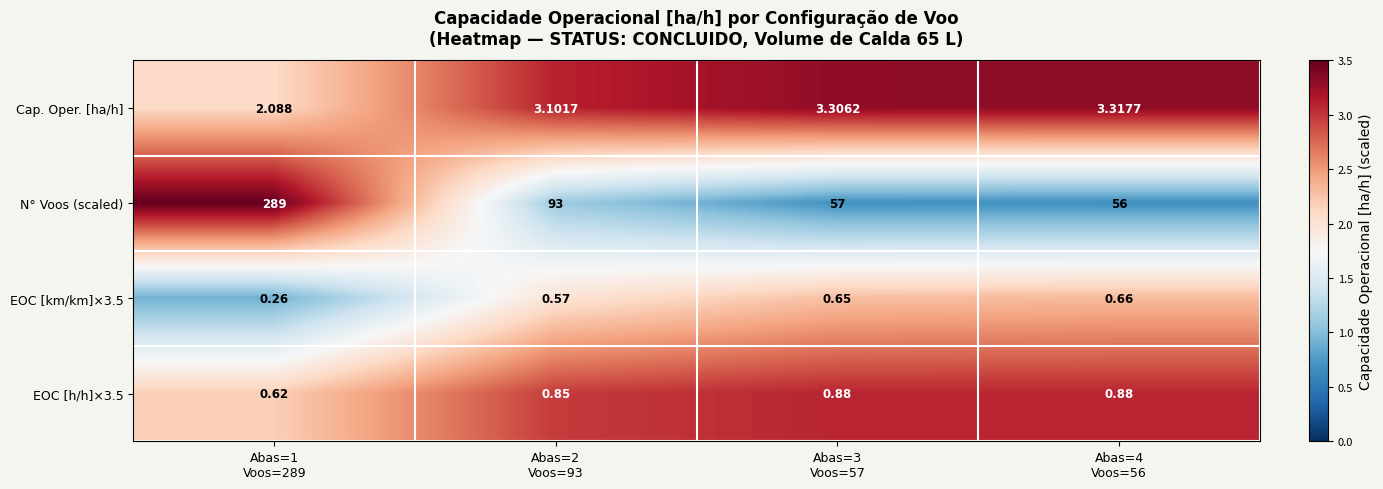

Which series has the widest spread of values?

N° Voos (scaled)